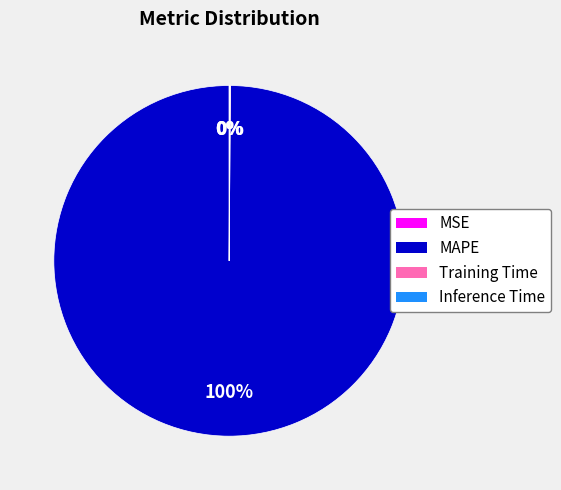

To the nearest percent, what is the average slice percentage?

25%